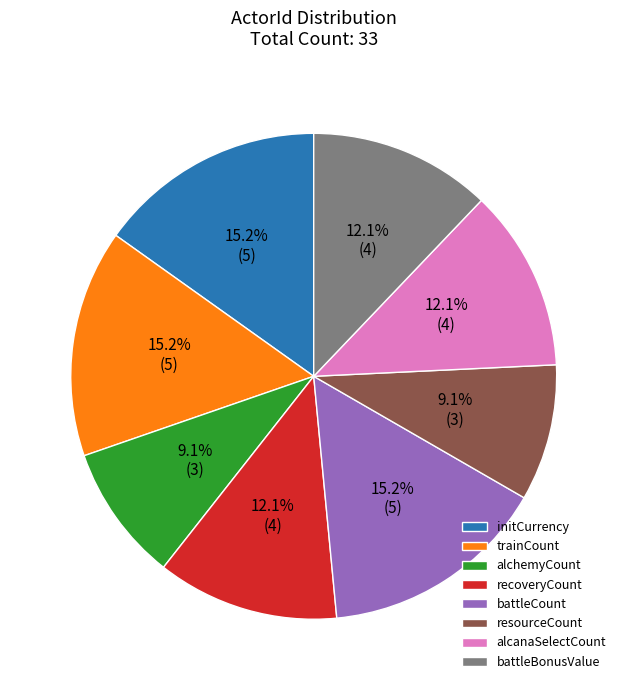

To the nearest percent, what percentage of the pie is battleCount?

15%